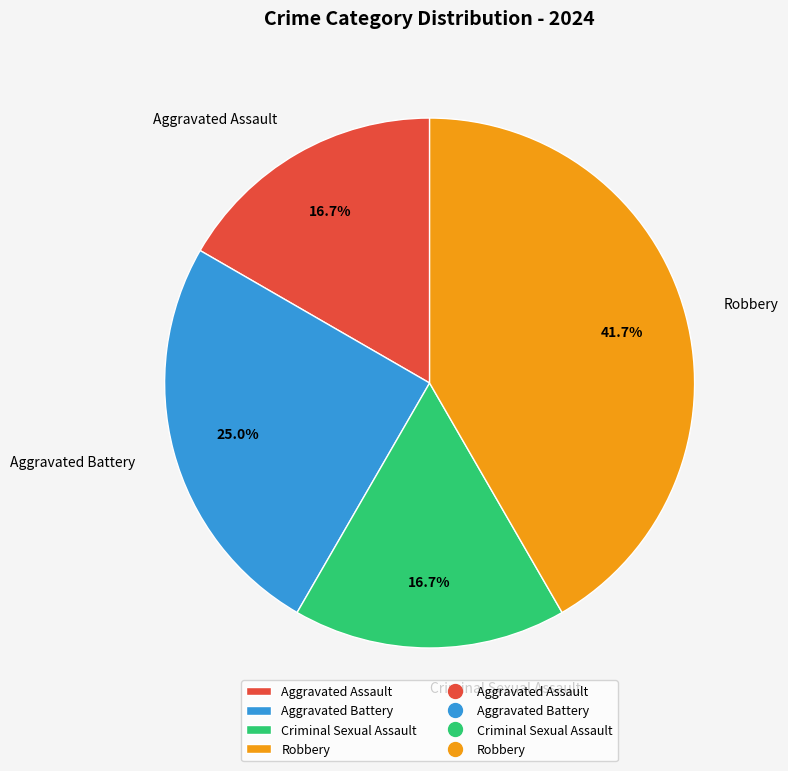

To the nearest percent, what is the difference between the largest and smallest slice percentages?

25%